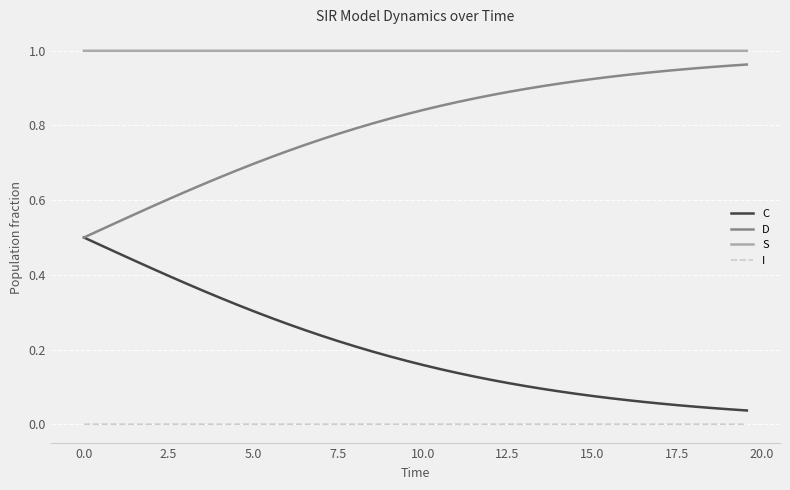

True or false: C and S intersect in this chart.

False